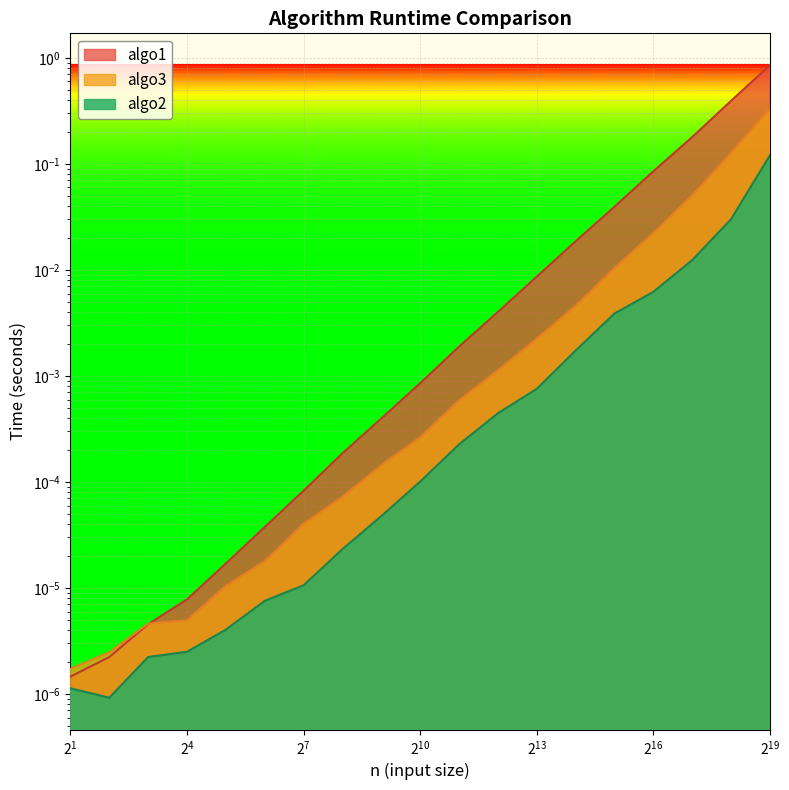

At which category is the sum across all series the highest?

524288